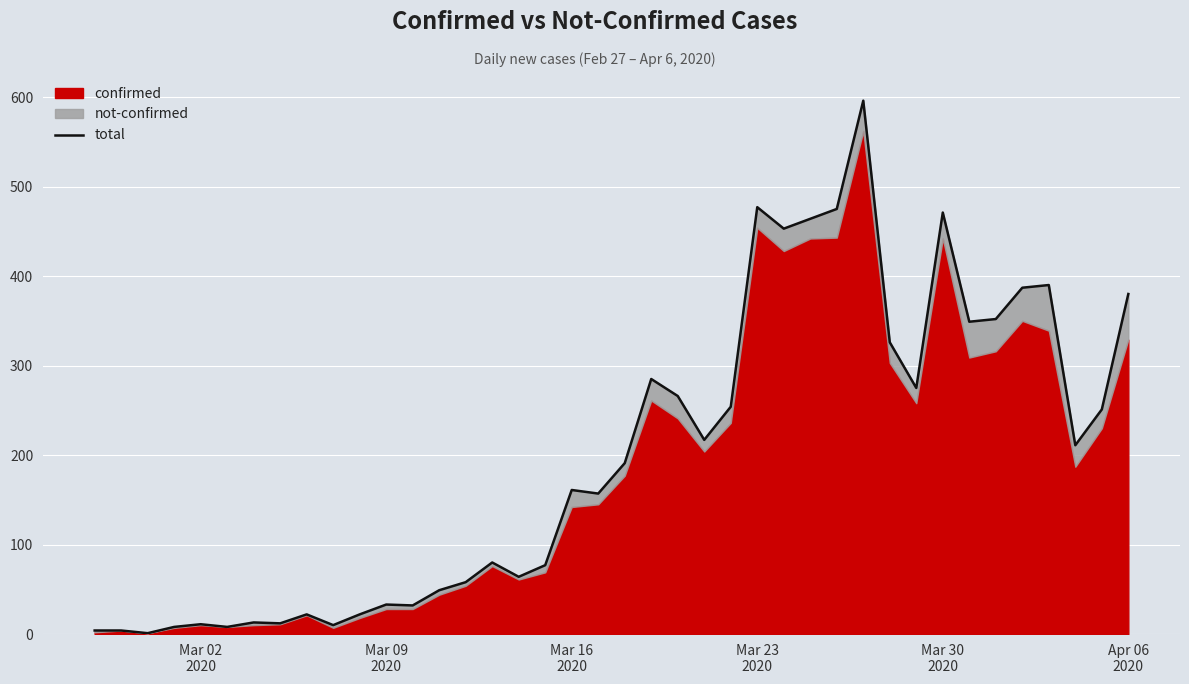

True or false: the data has more than 0 interior local peaks.

True